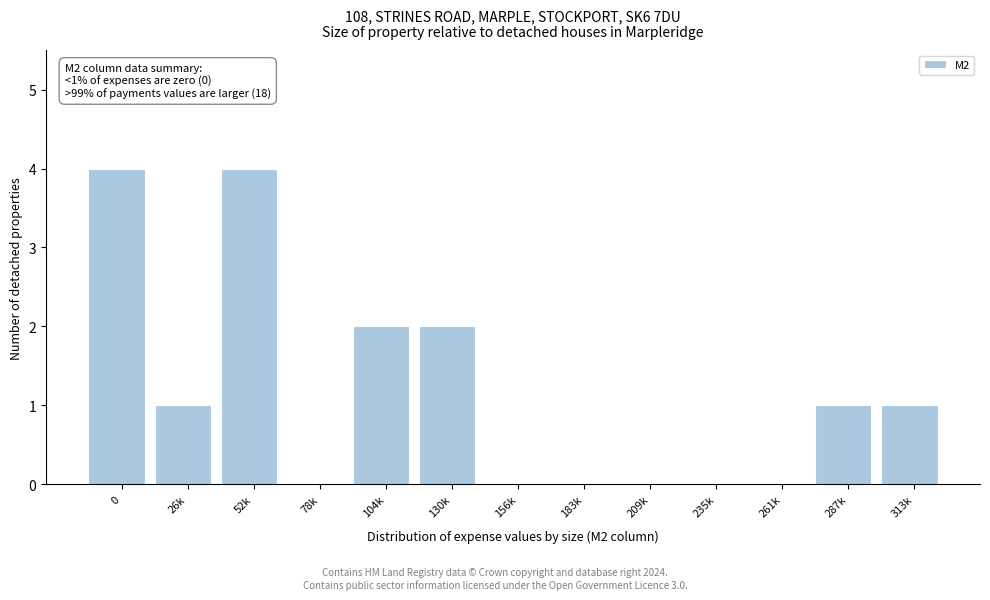

Reading left to right, extract all data points from this chart.

0=4	26k=1	52k=4	78k=0	104k=2	130k=2	156k=0	183k=0	209k=0	235k=0	261k=0	287k=1	313k=1